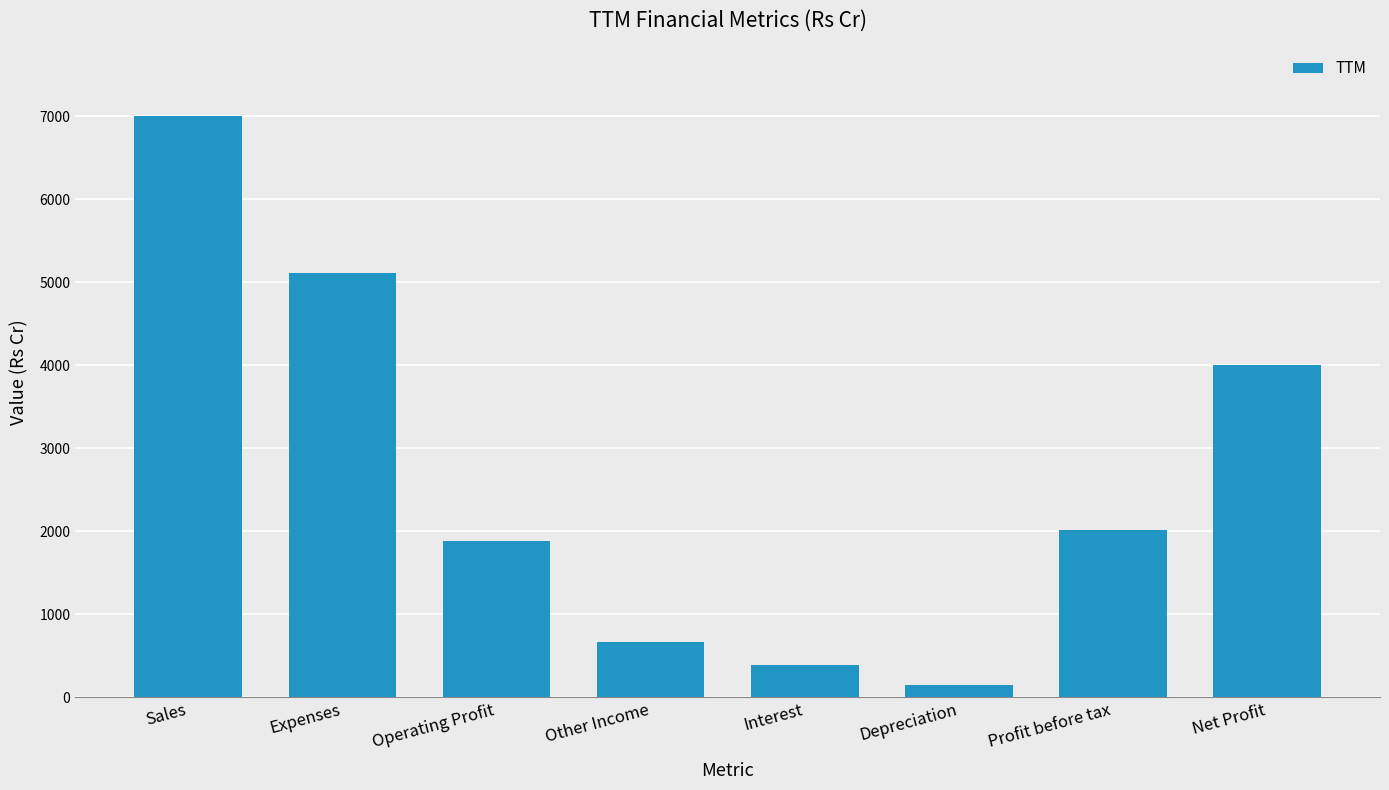

Reading left to right, what are all the values shown in this chart?

7001	5116	1885	662	386	150	2010	4004